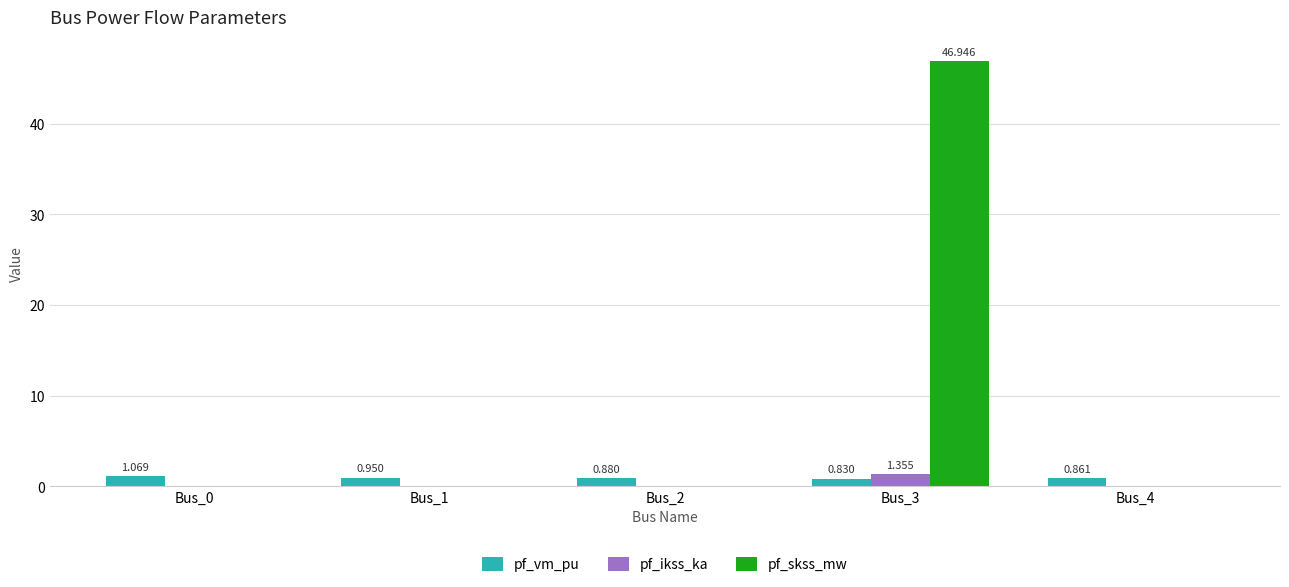

At which category is the sum across all series the highest?

Bus_3